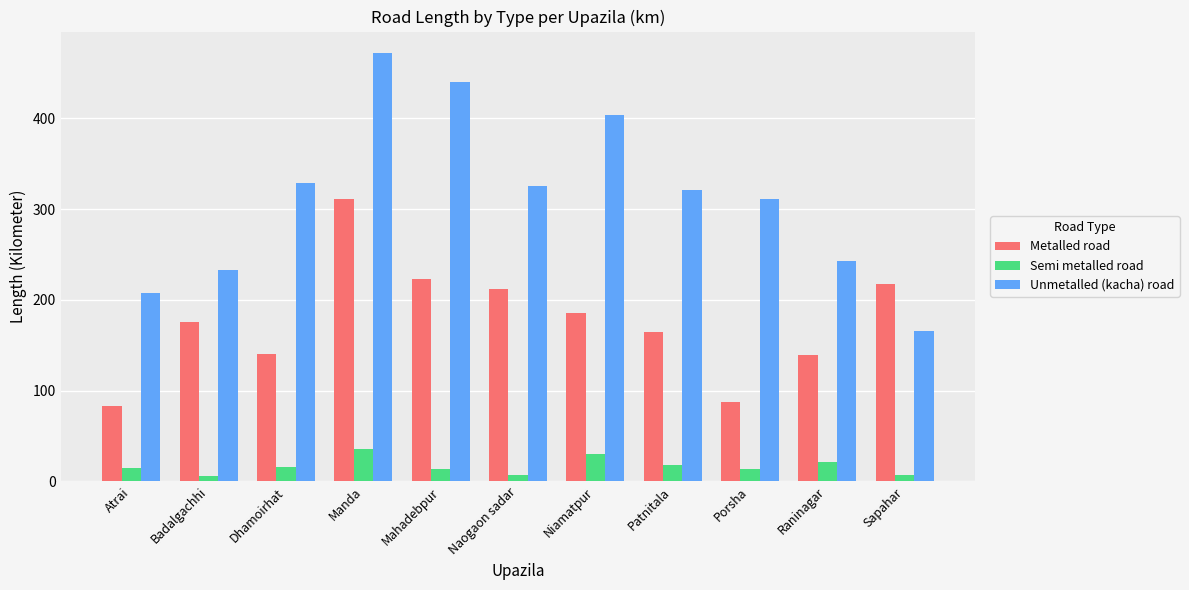

What is the label of the 4th bar from the right?

Patnitala